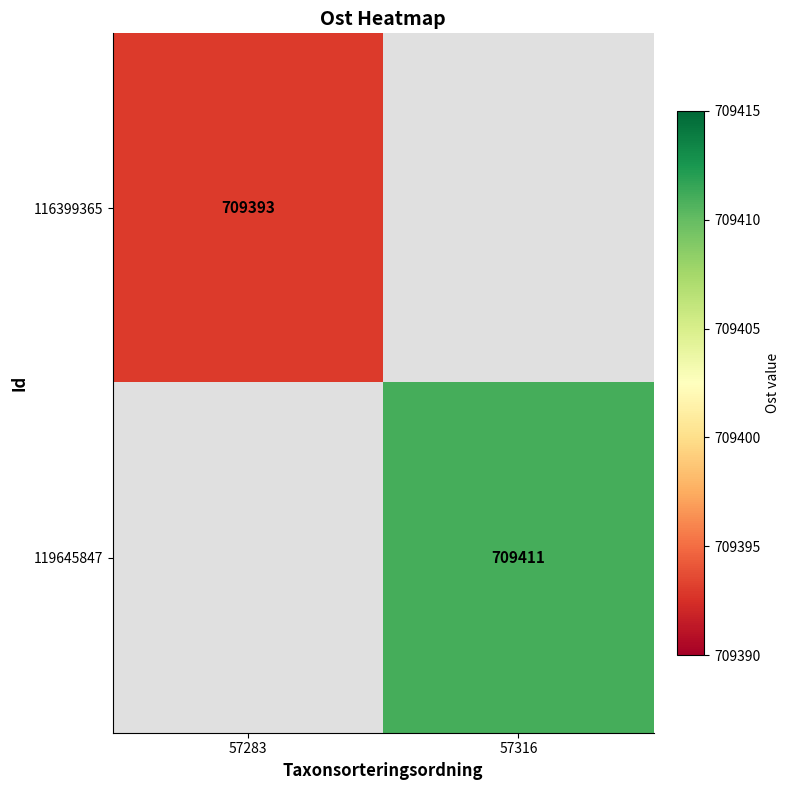

True or false: 119645847 has a value of 709411 at 57316.

True